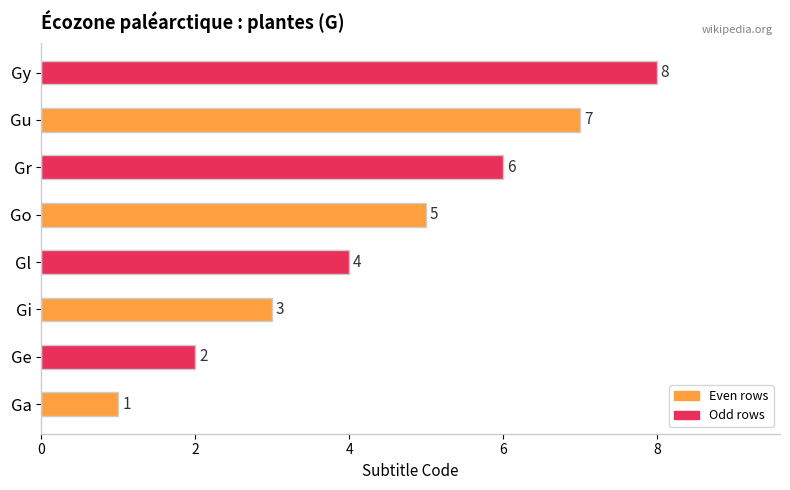

What is the difference between the maximum and minimum values?

7